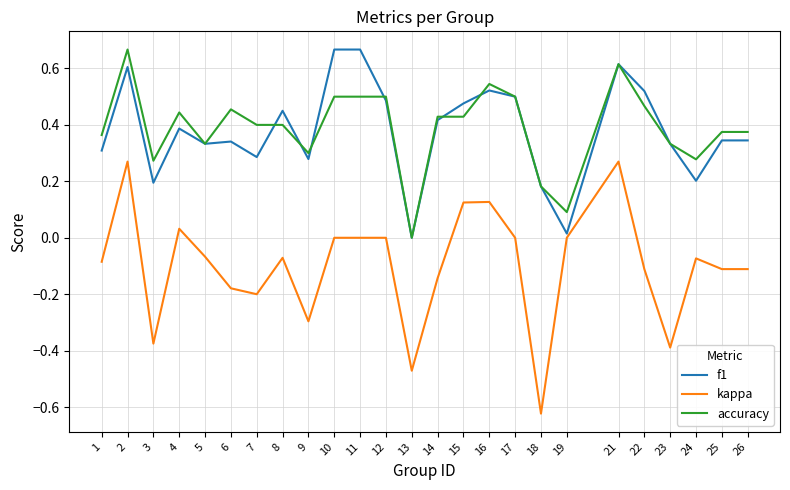

Which series changed the most between 11 and 23?

kappa